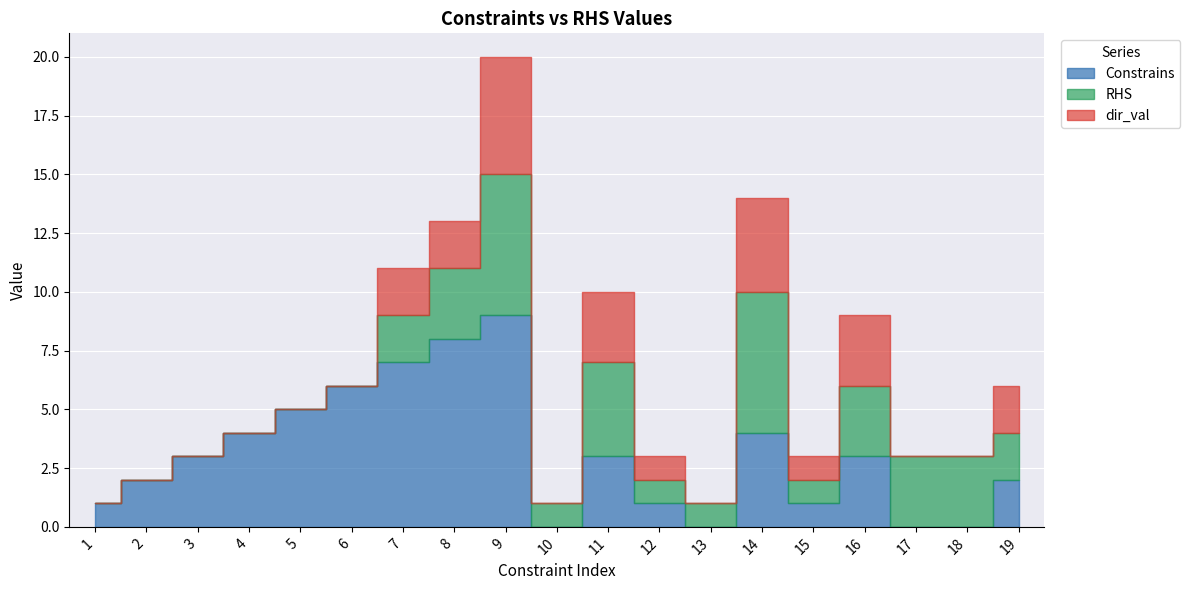

Reading left to right, extract all data points from this chart.

Constrains: 1	2	3	4	5	6	7	8	9	0	3	1	0	4	1	3	0	0	2
RHS: 0	0	0	0	0	0	2	3	6	1	4	1	1	6	1	3	3	3	2
dir_val: 0	0	0	0	0	0	2	2	5	0	3	1	0	4	1	3	0	0	2